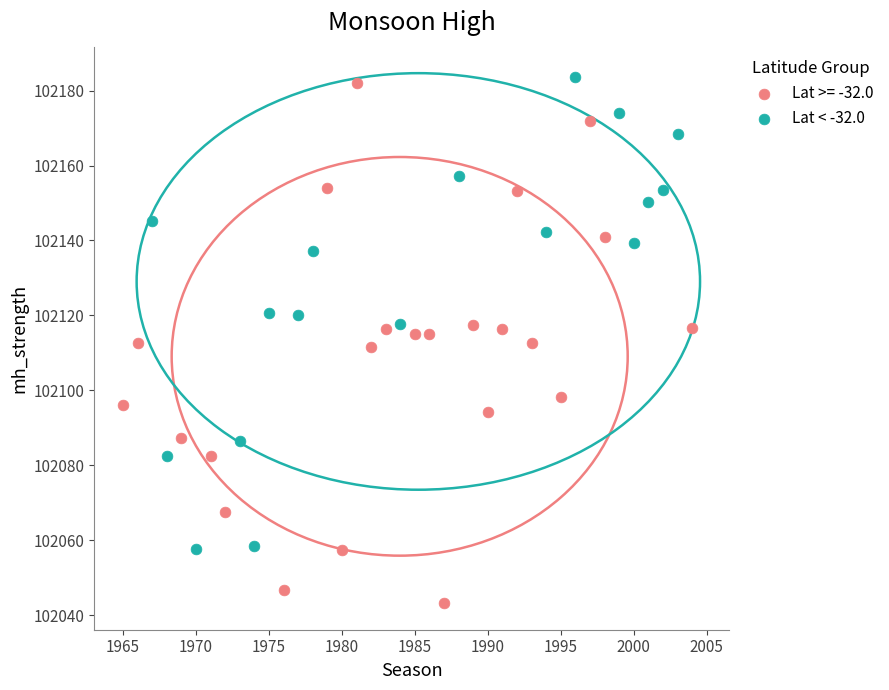

Which series reaches the minimum Y coordinate?

Lat >= -32.0